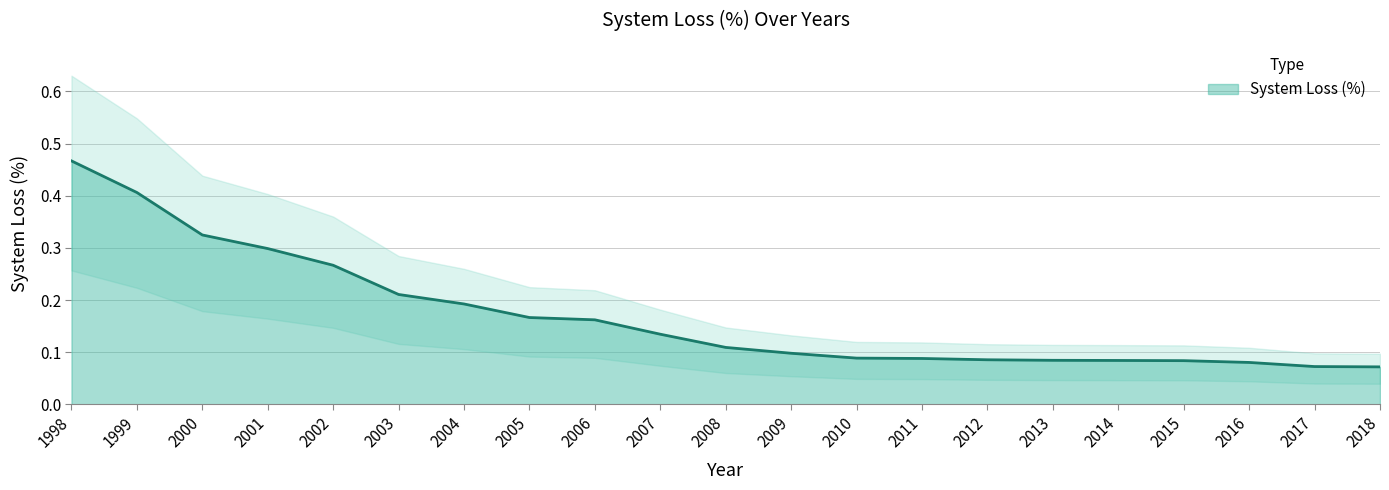

The chart shows a value of 0.1 at 2008. True or false?

False